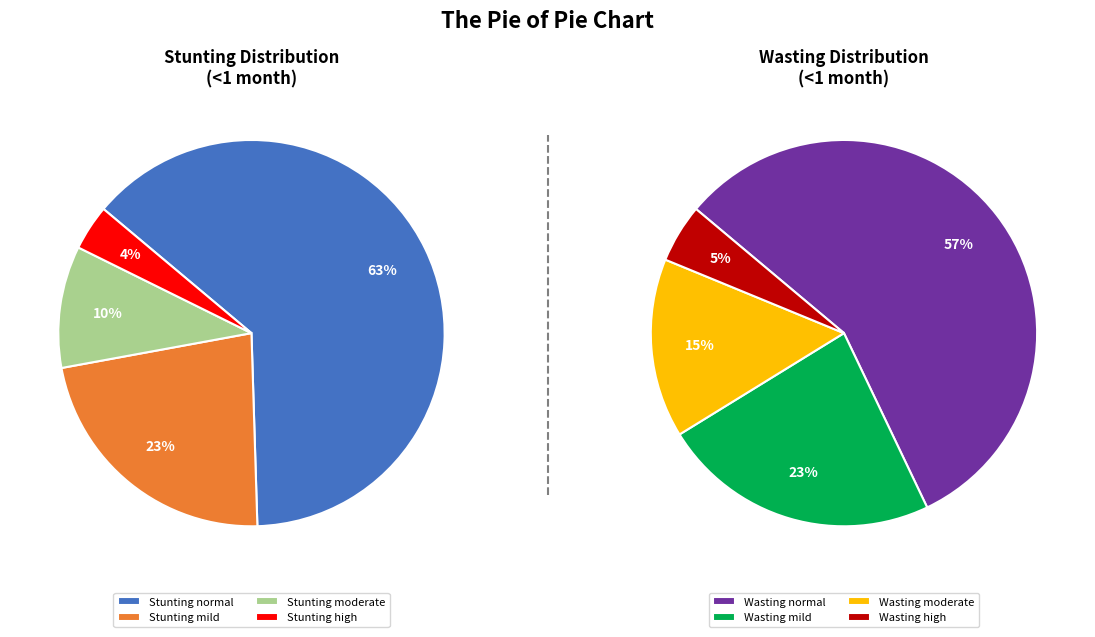

Count the number of slices in the pie.

4